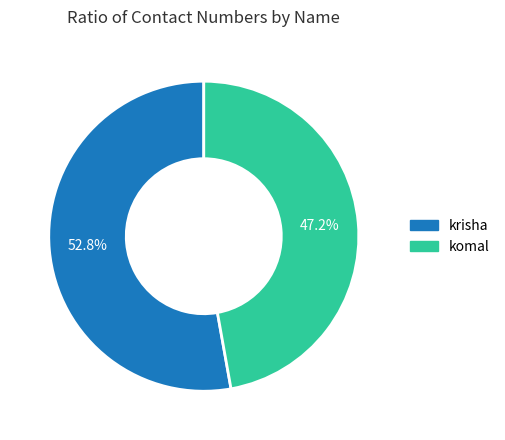

To the nearest percent, what is the difference between the komal and krisha slice percentages?

6%